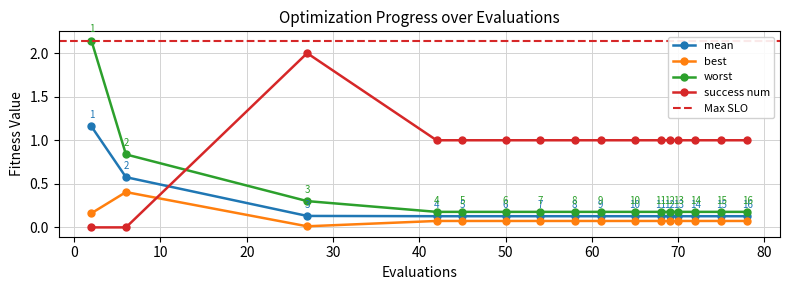

What is the highest value of the success num series?

2.0